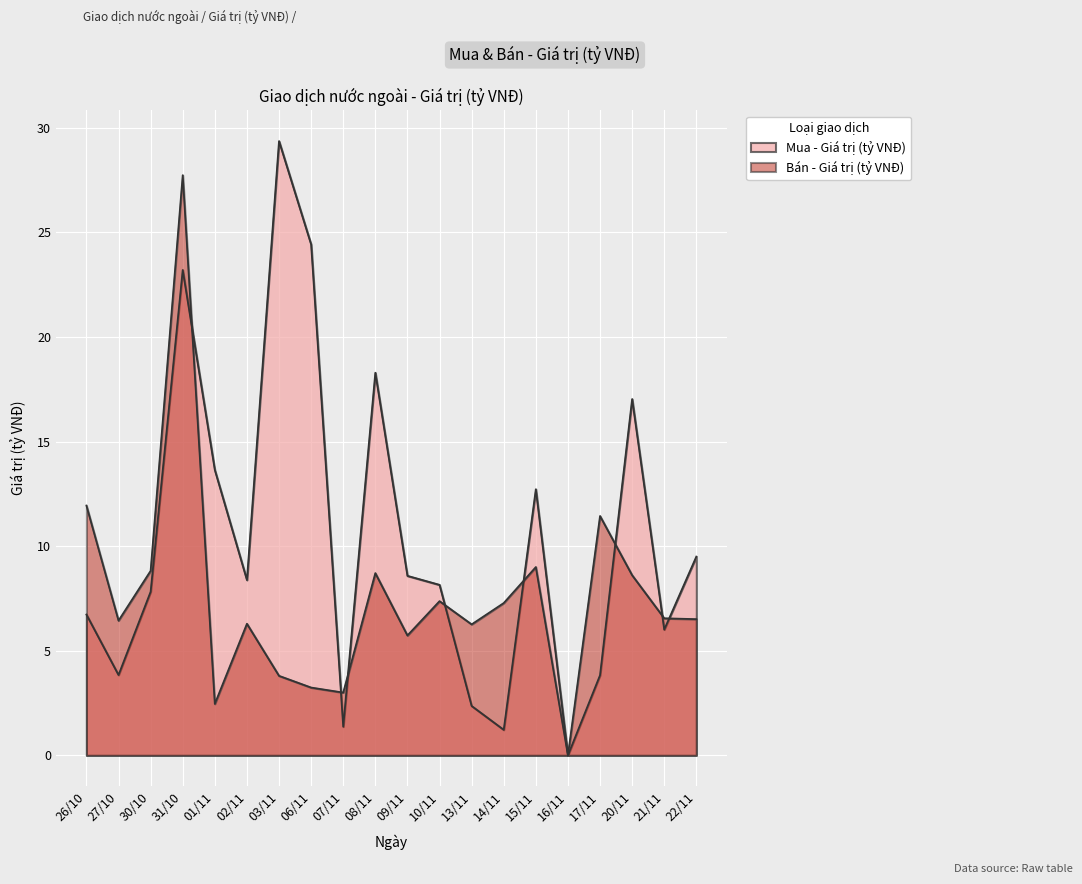

Reading left to right, list all the values displayed in this chart.

Mua - Giá trị (tỷ VNĐ): 6.7	3.8	7.8	23.2	13.6	8.4	29.4	24.4	1.4	18.3	8.6	8.2	2.4	1.2	12.7	0.0	3.8	17.0	6.0	9.5
Bán - Giá trị (tỷ VNĐ): 11.9	6.4	8.8	27.7	2.5	6.3	3.8	3.2	3.0	8.7	5.7	7.4	6.3	7.3	9.0	0.0	11.4	8.6	6.5	6.5